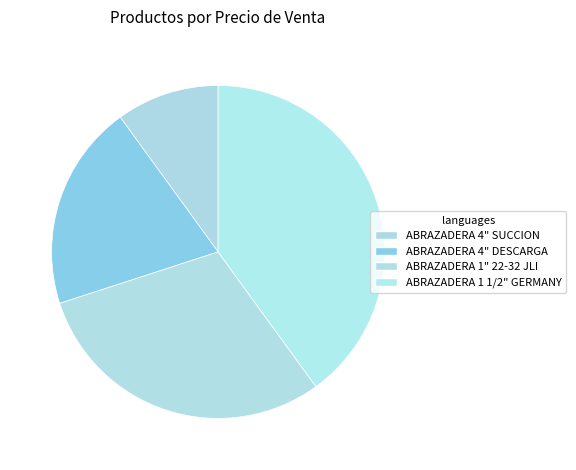

How many segments does this pie chart have?

4